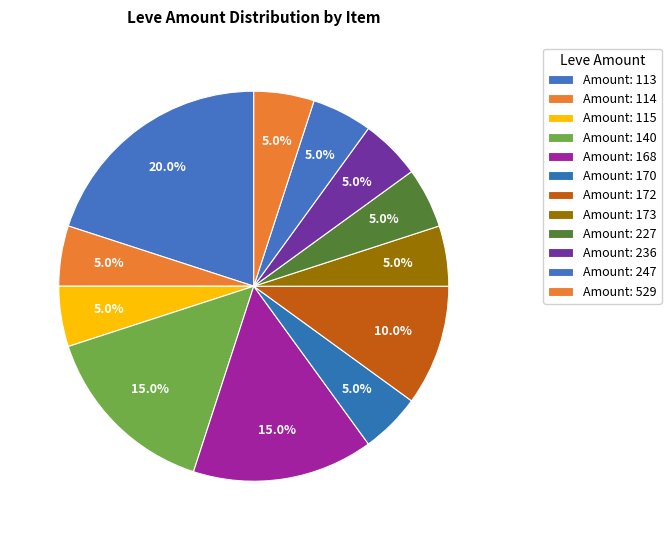

Count the number of slices in the pie.

12